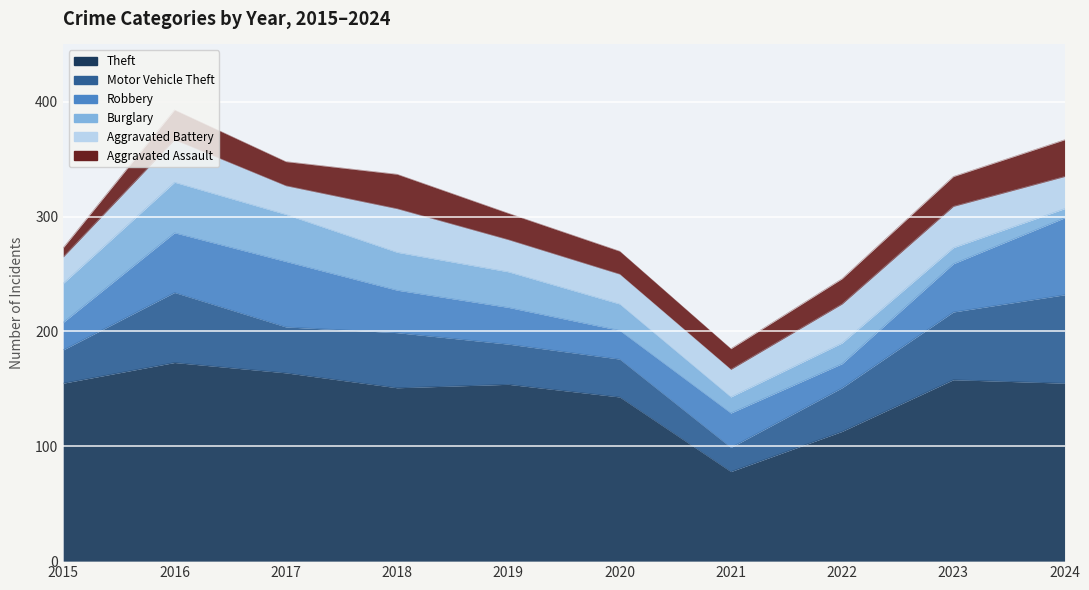

Between 2017 and 2024, which series saw the biggest shift?

Motor Vehicle Theft